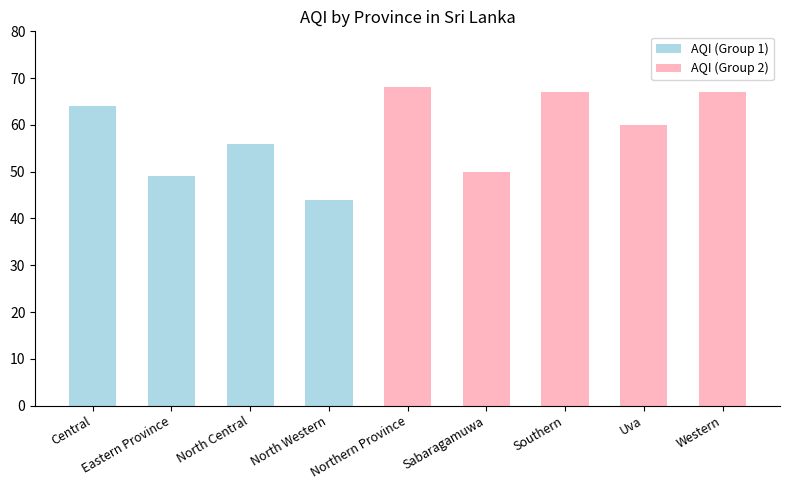

Which category has the lowest value across all series?

North Western